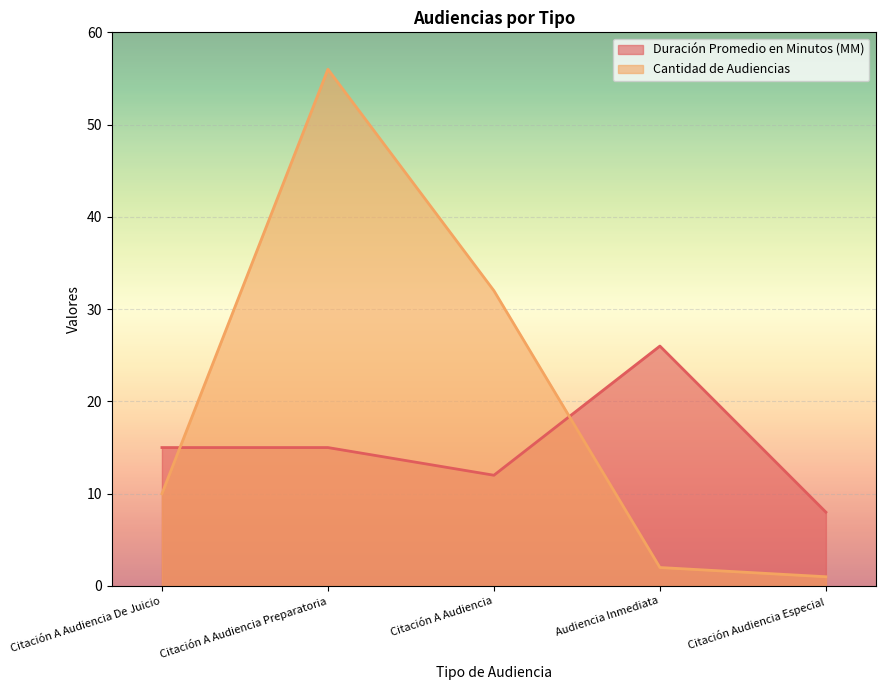

What are all the series names shown in the legend?

Duración Promedio en Minutos (MM), Cantidad de Audiencias